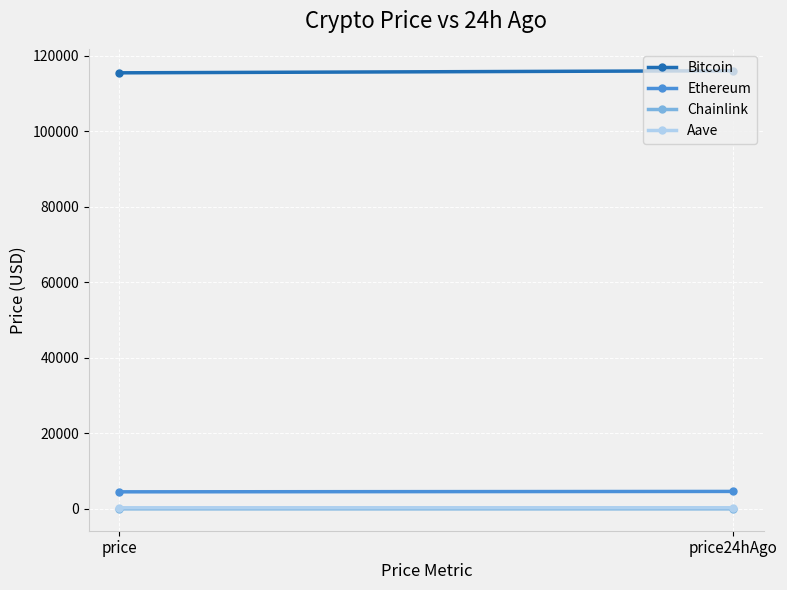

Where does the Chainlink series first go above 24?

price24hAgo